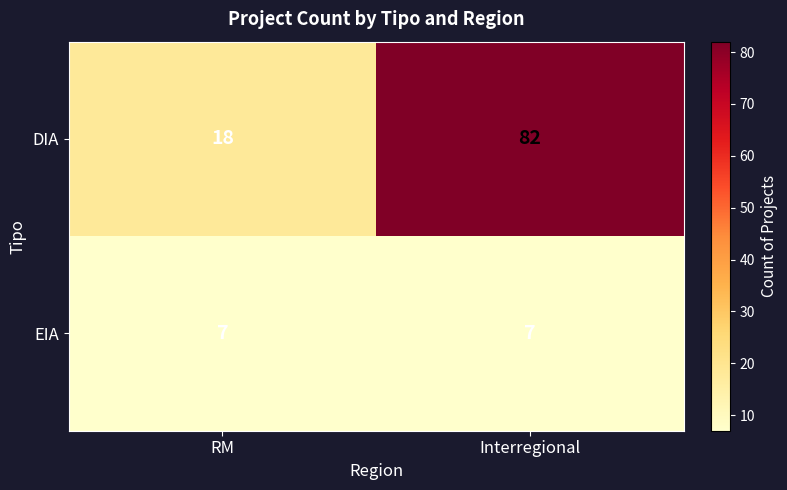

What is the spread (max minus min) of values at RM?

11